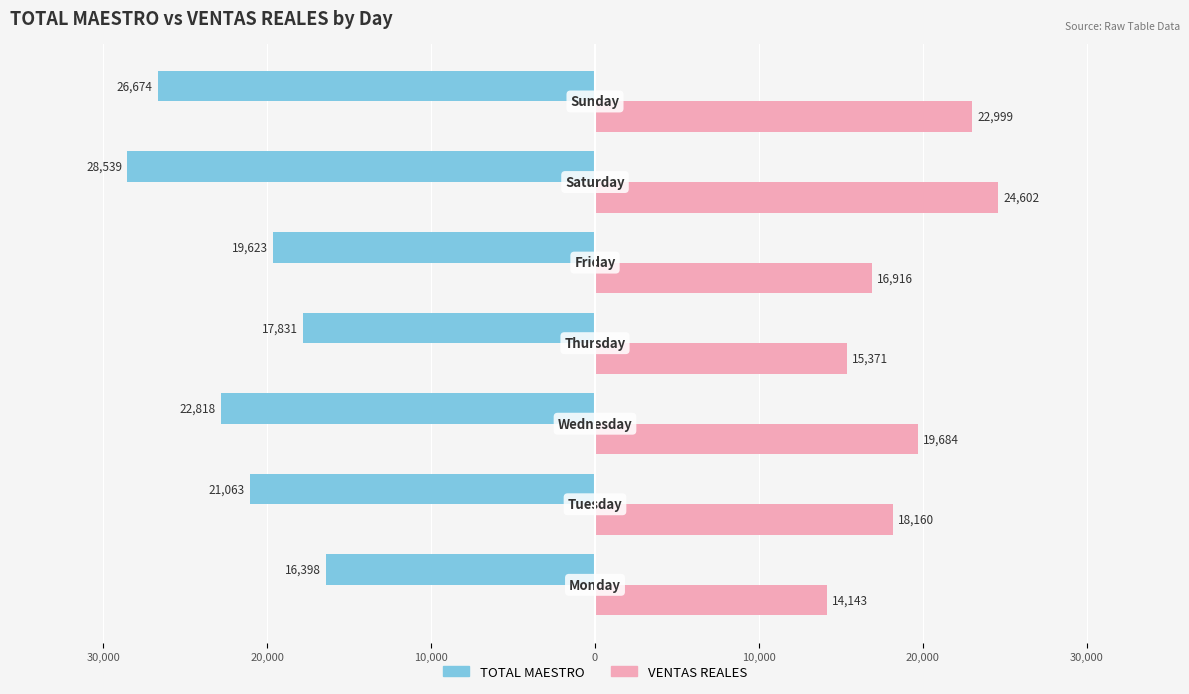

What is the lowest value of the VENTAS REALES series?

14142.7